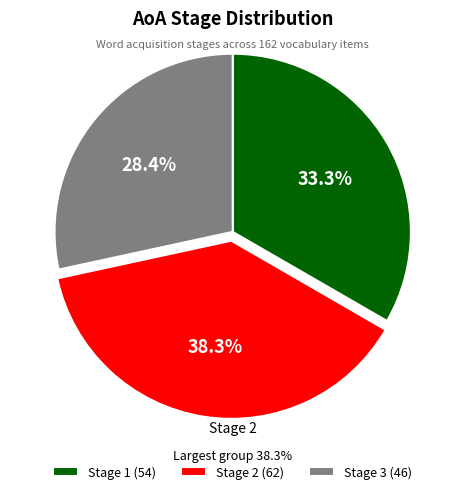

The Stage 3 slice represents 17% of the pie. True or false?

False